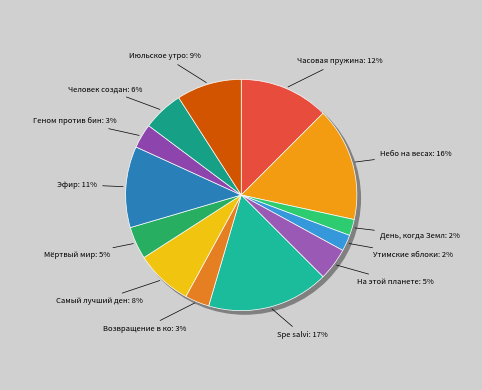

What percentage is NOT represented by Человек создан для счастья?

94.3%